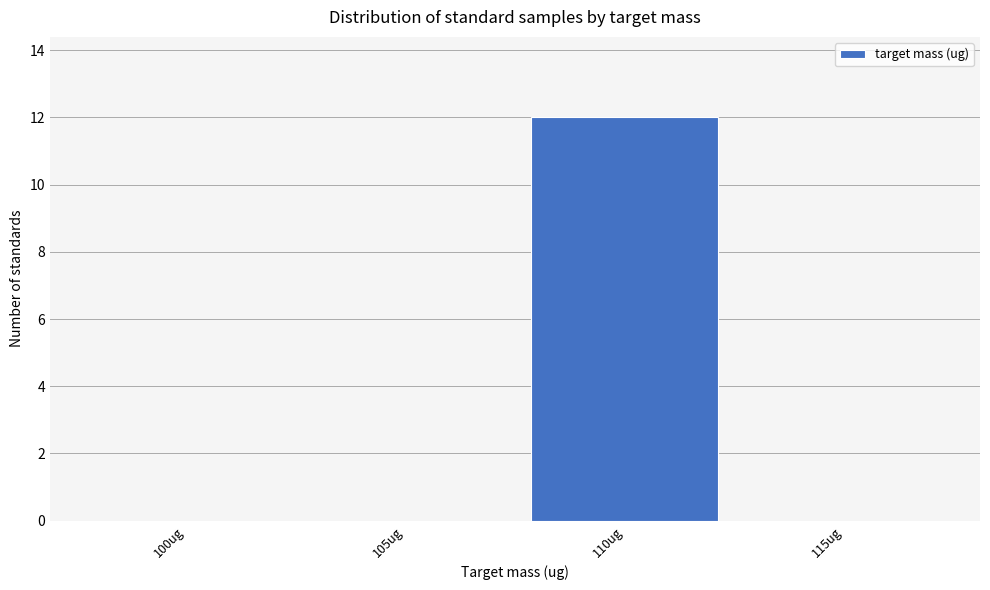

Reading left to right, extract all data points from this chart.

100ug=0	105ug=0	110ug=12	115ug=0